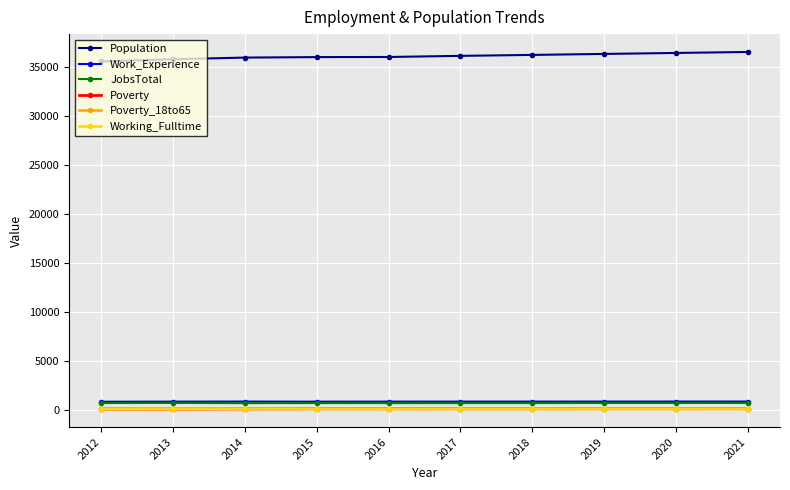

Which series has the largest total across all categories?

Population